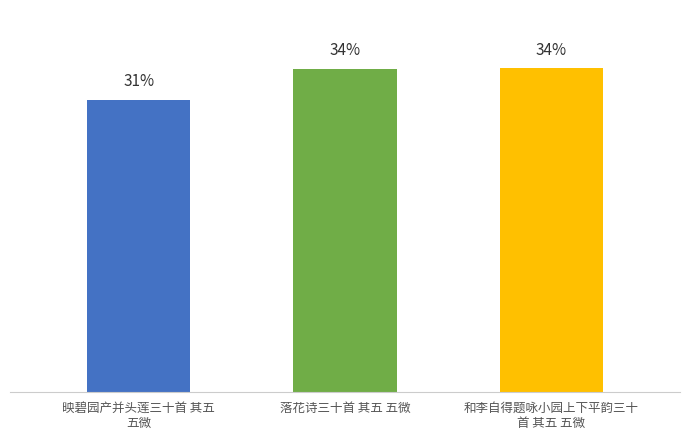

Rank the categories by value from highest to lowest.

和李自得题咏小园上下平韵三十
首 其五 五微, 落花诗三十首 其五 五微, 映碧园产并头莲三十首 其五
五微